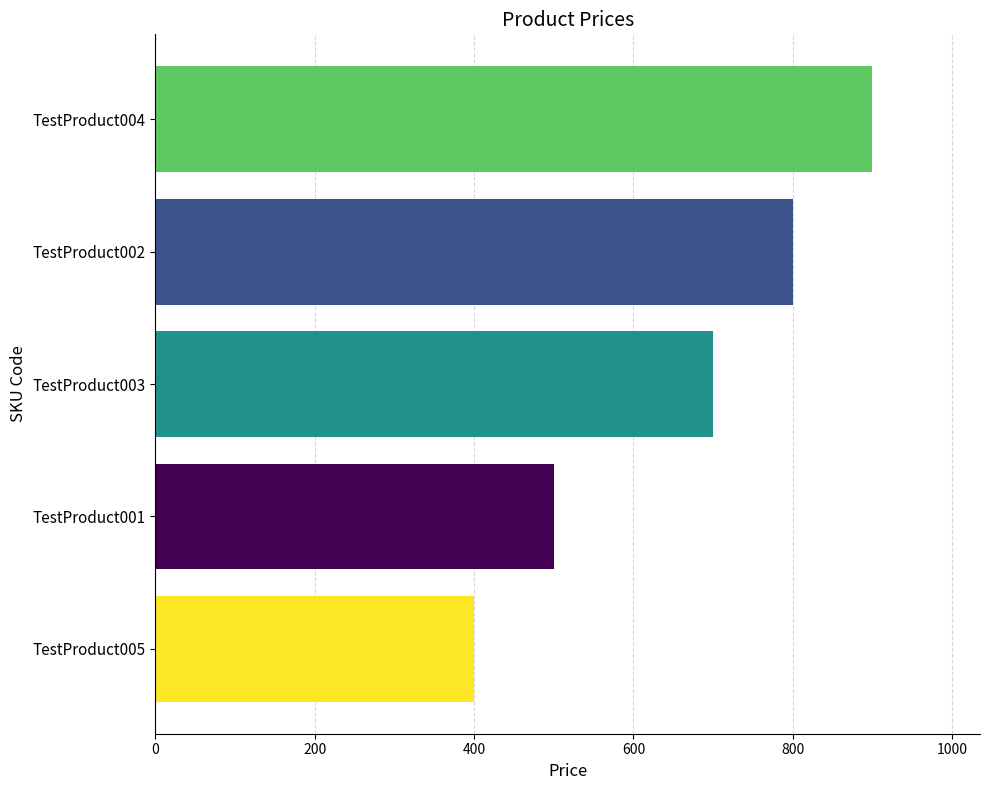

What is the minimum value shown in the chart?

400